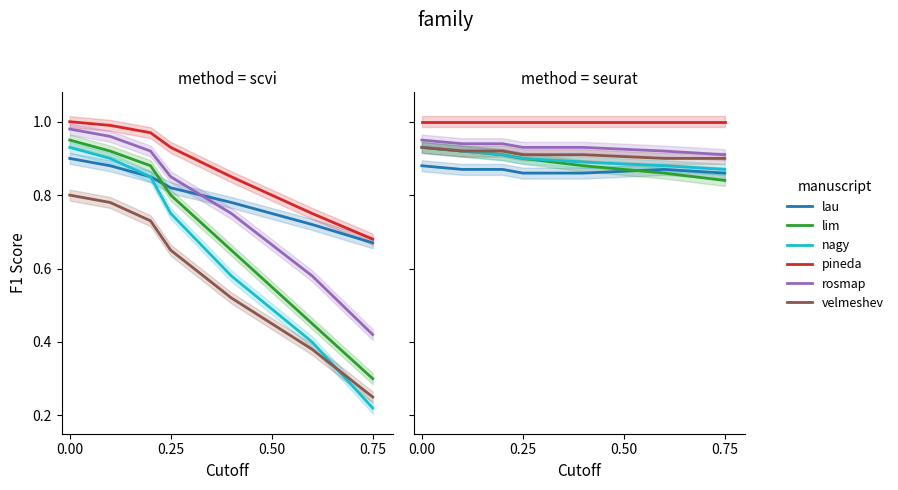

What is the value of the nagy point at the 4th from the left?

0.9